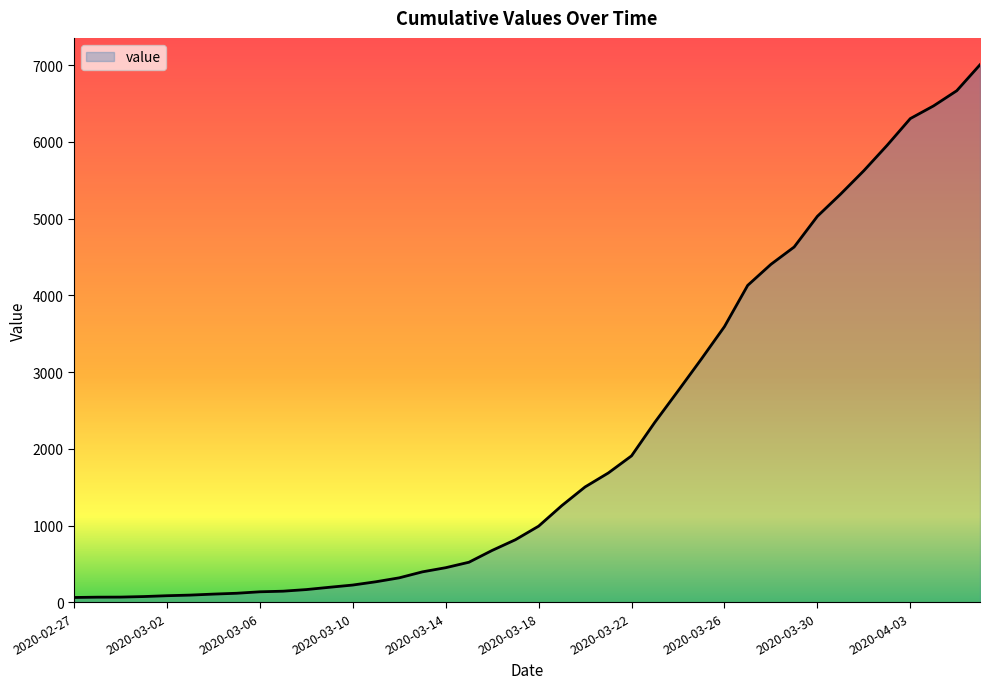

What is the maximum value shown in the chart?

7004